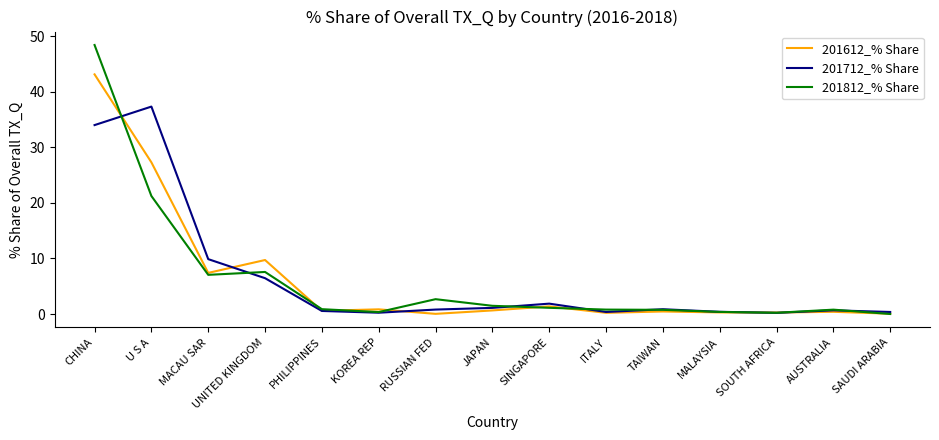

What is the difference between the highest and lowest values at MACAU SAR?

2.8